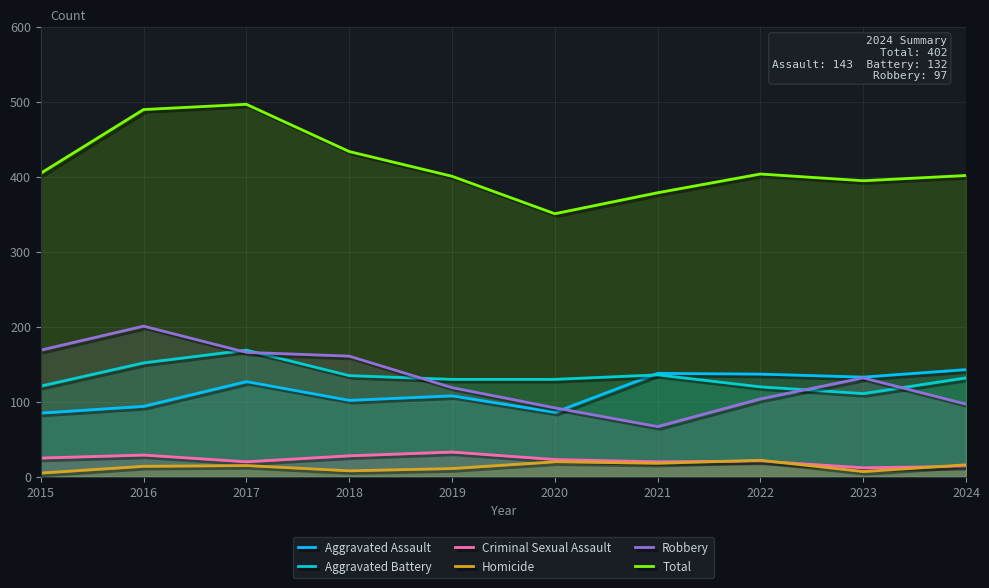

Which series has the largest total across all categories?

Total